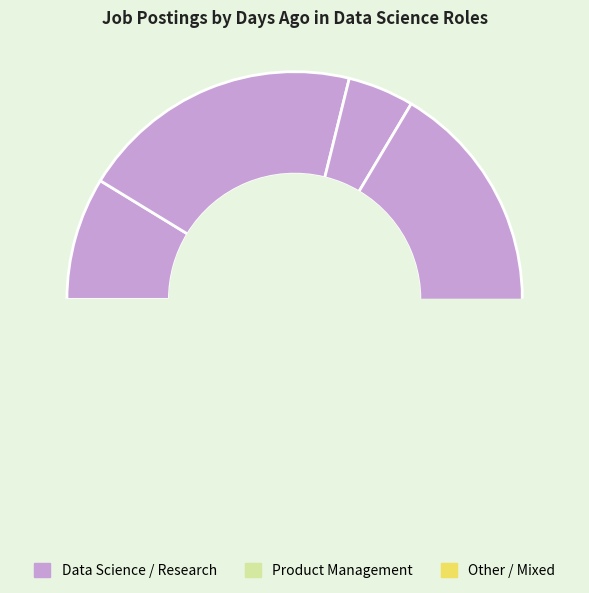

What percentage is the CfACTs Postdoctoral Research Fellow slice, to the nearest percent?

5%